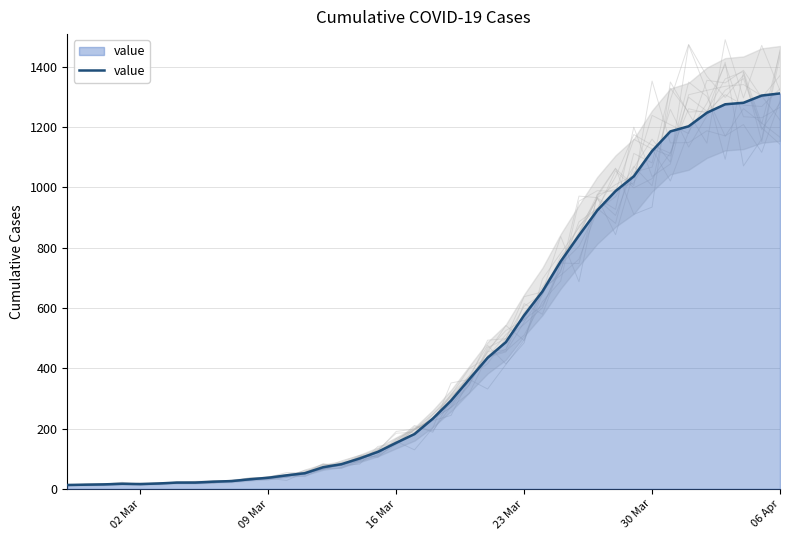

What is the maximum value for value?

1312